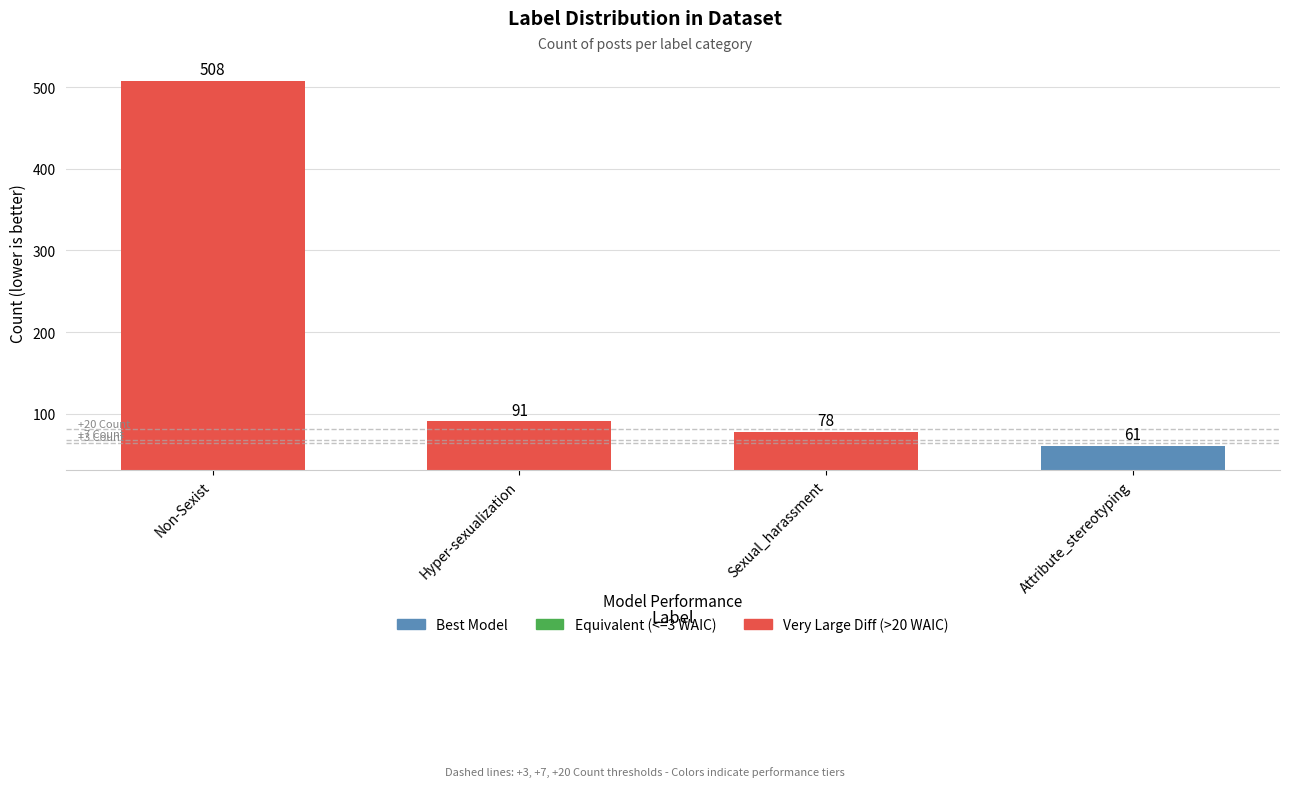

Where is the data nearest to the value 284?

Hyper-sexualization